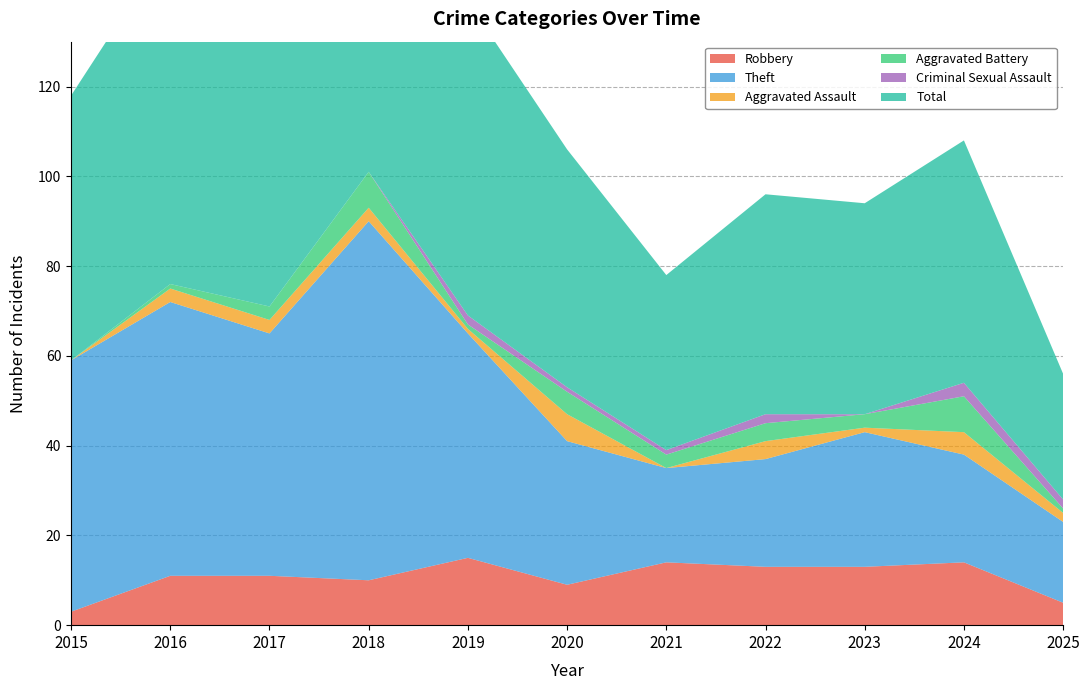

Reading left to right, what are all the values shown in this chart?

Robbery: 3	11	11	10	15	9	14	13	13	14	5
Theft: 56	61	54	80	50	32	21	24	30	24	18
Aggravated Assault: 0	3	3	3	1	6	0	4	1	5	2
Aggravated Battery: 0	1	3	8	1	5	3	4	3	8	1
Criminal Sexual Assault: 0	0	0	0	2	1	1	2	0	3	2
Total: 59	76	71	101	70	53	39	49	47	54	28